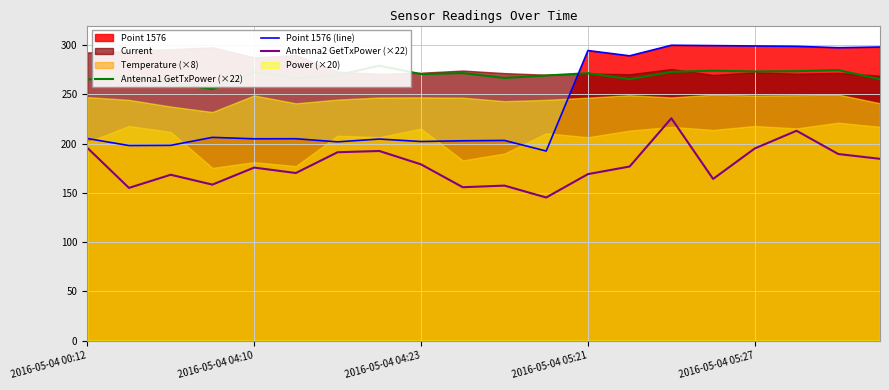

Which series has the largest range (max minus min)?

Point 1576 (line)